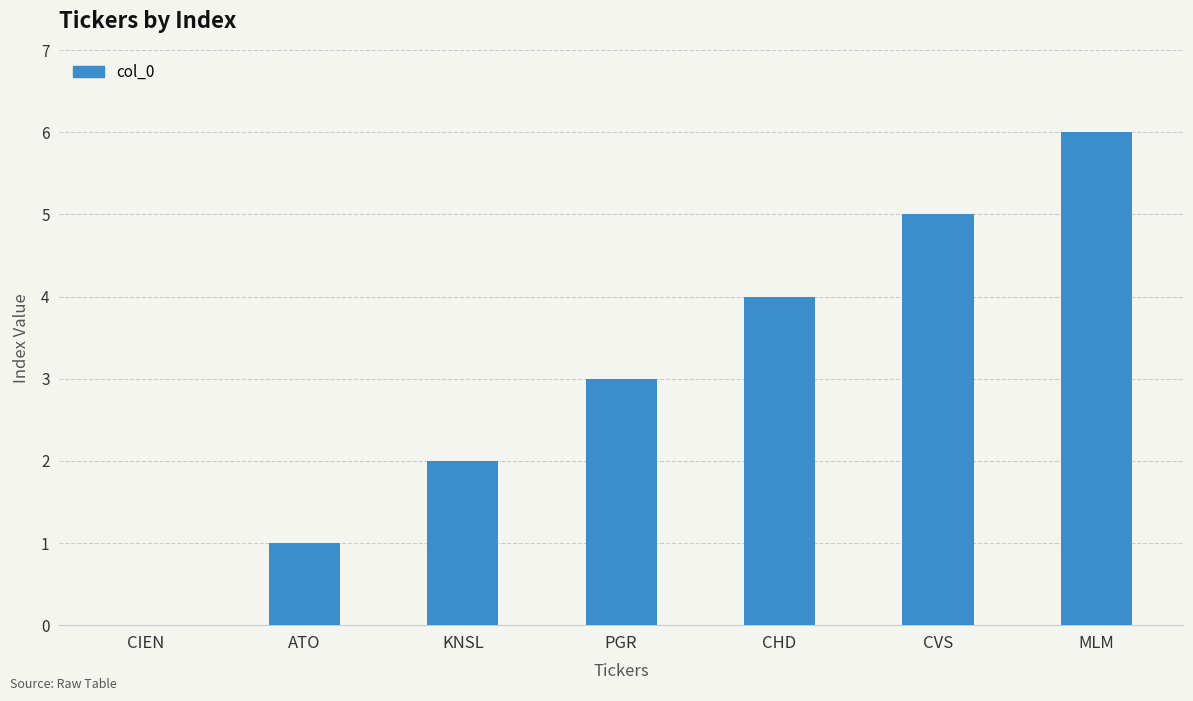

What is the maximum value shown in the chart?

6